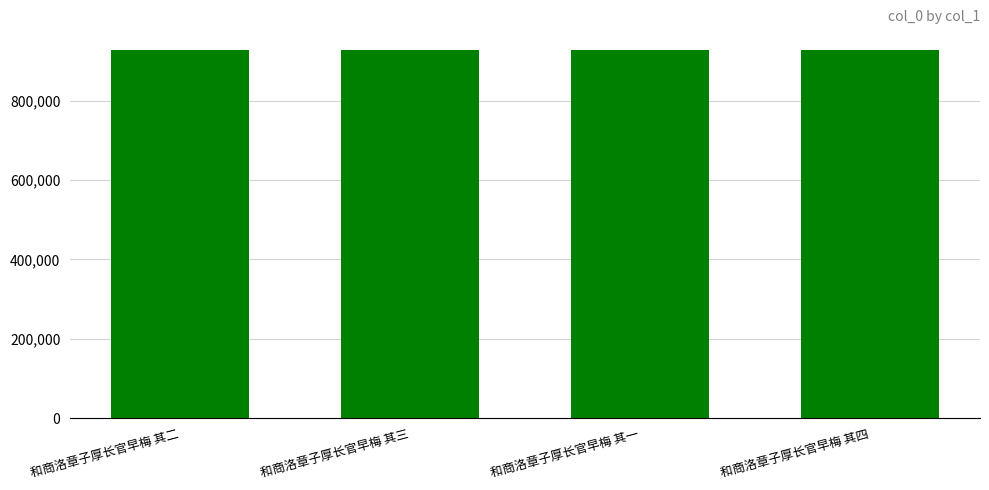

The chart shows a value of 926723 at 和商洛章子厚长官早梅 其三. True or false?

True